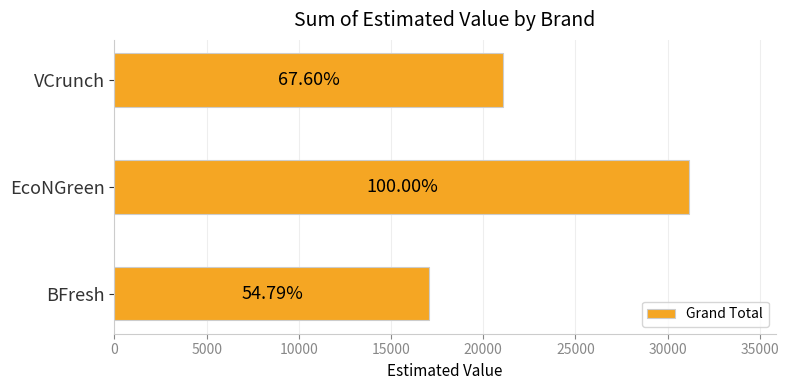

How many bars are there in total?

3